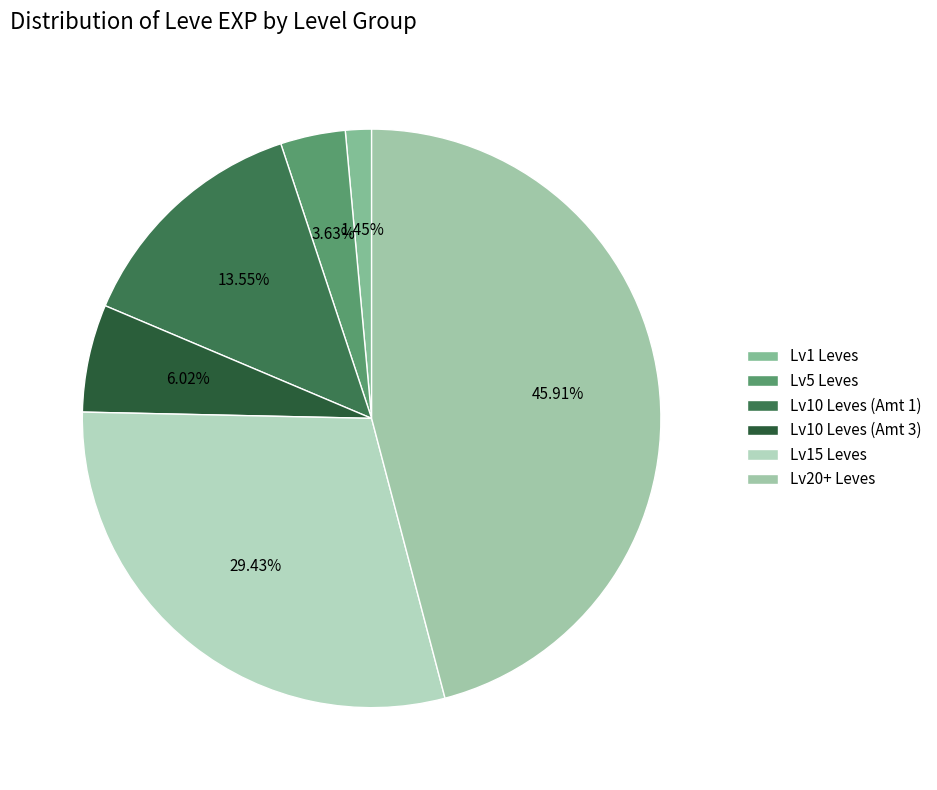

Is there a majority slice in this chart?

No